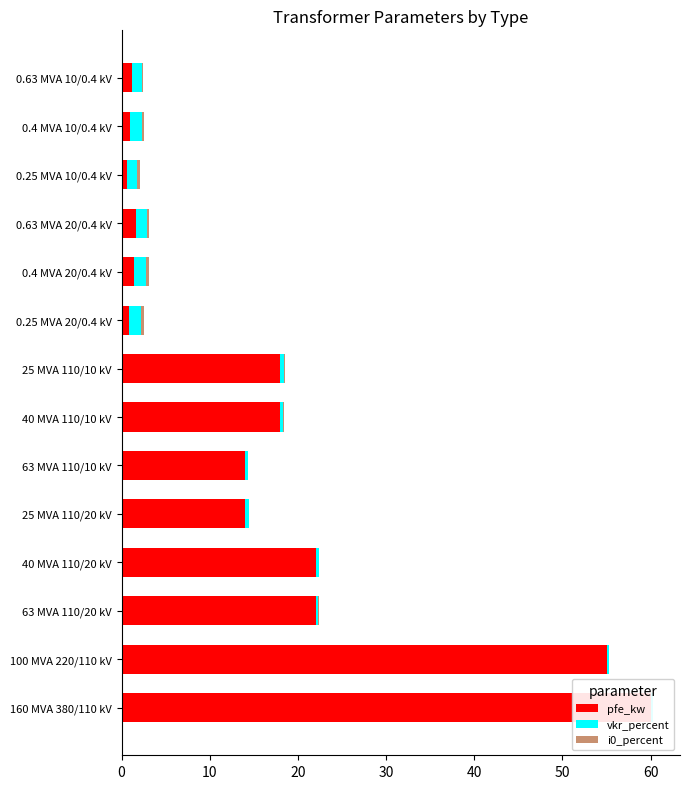

What is the average value of the vkr_percent series?

0.7